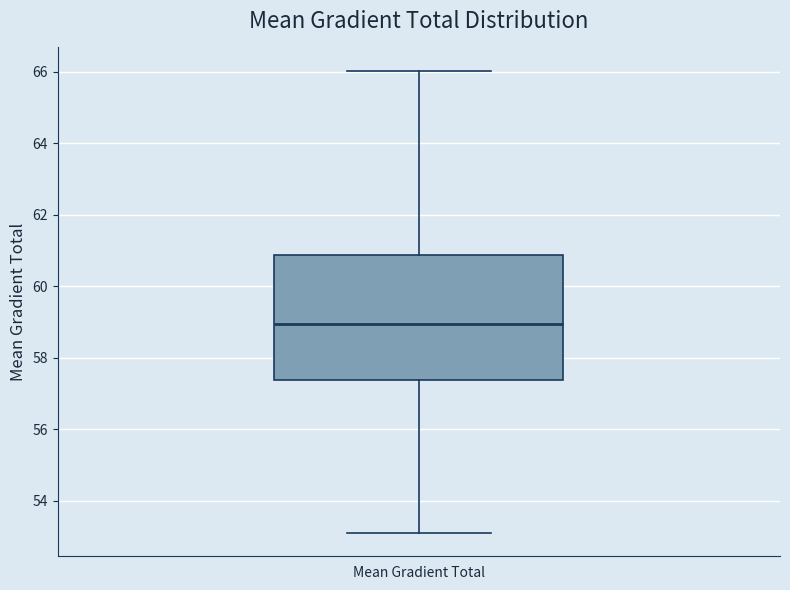

Transcribe this box plot: give where the median line is, the range the box spans, and where the two whiskers end, as read against the y-axis. The values are not printed on the chart, so give them approximately, as read against the axis.

median 59.0, box 57.4 to 60.8, whiskers 53.2 to 66.0